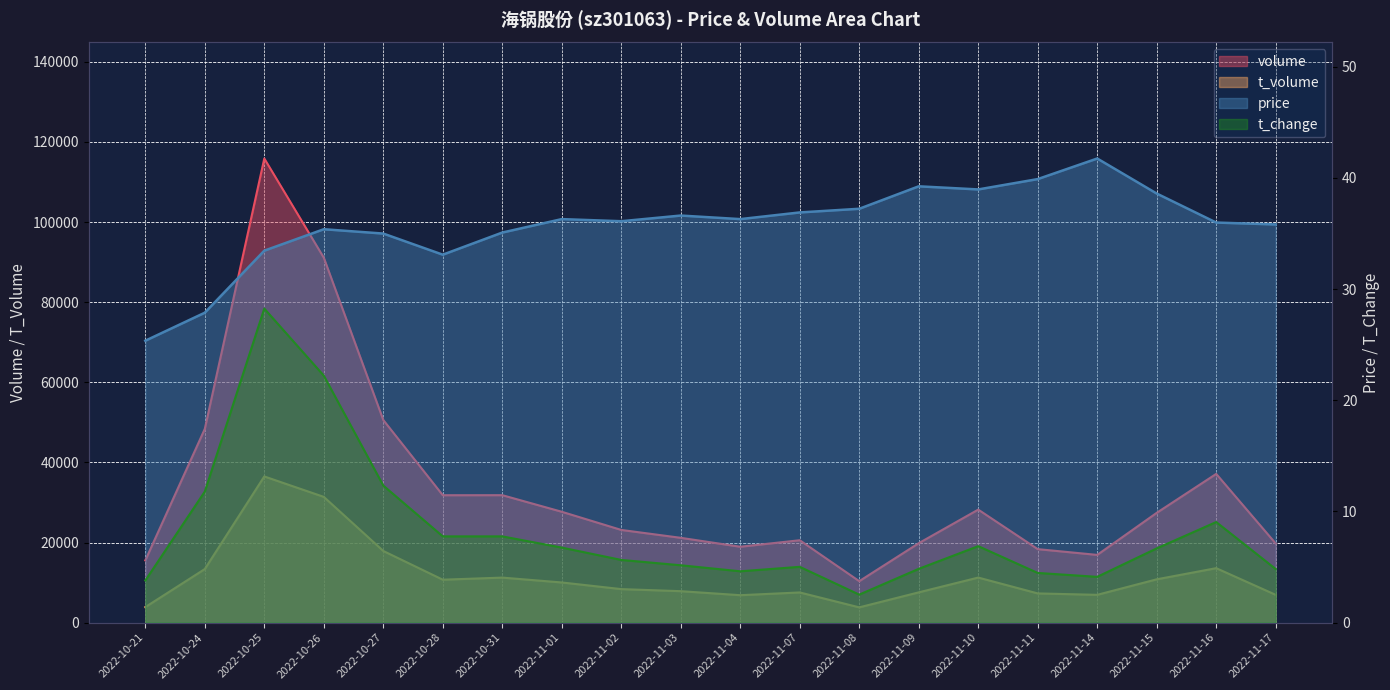

Where is the first local minimum for t_volume?

2022-10-28